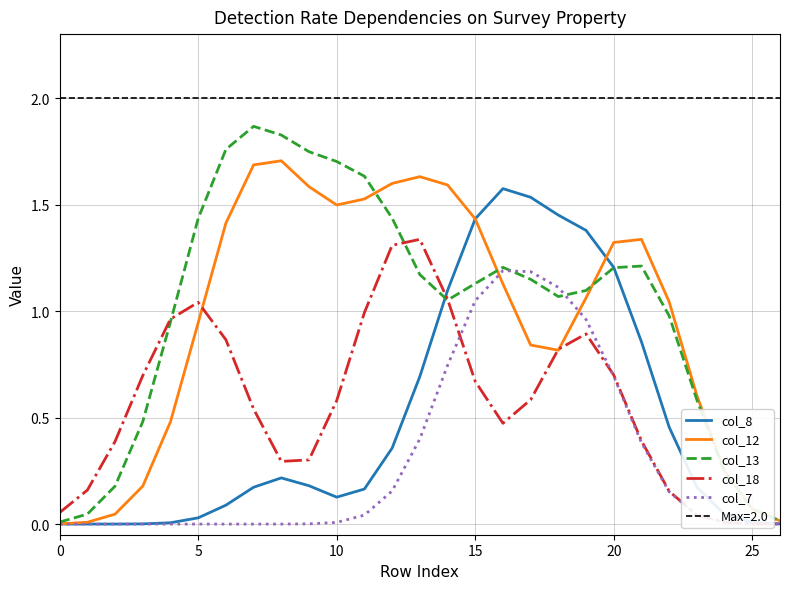

What is the sum of all col_18 values?

15.3